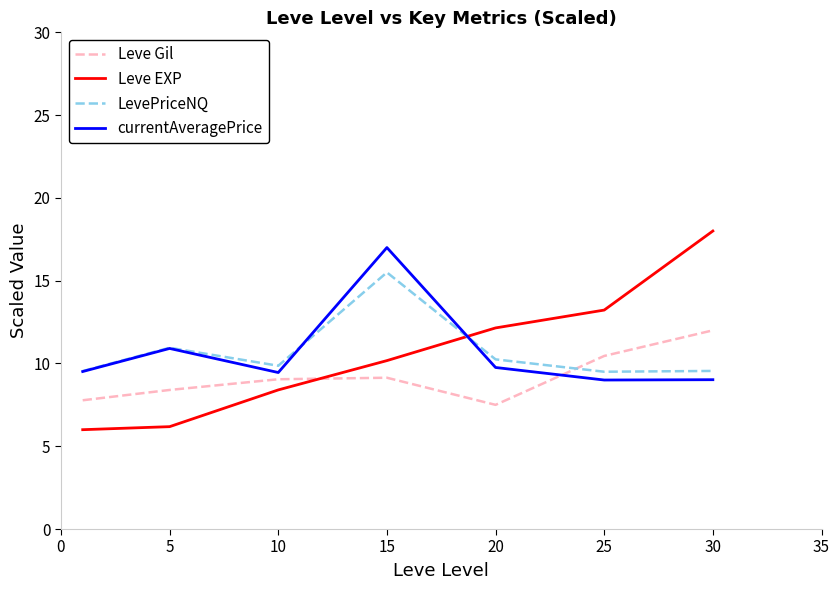

What is the greatest value displayed?

18.0